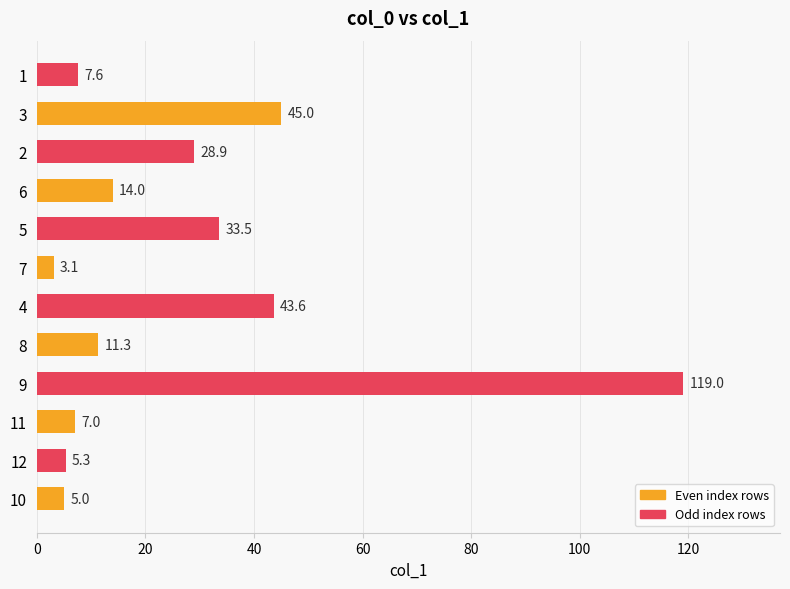

How many values are below 14?

6